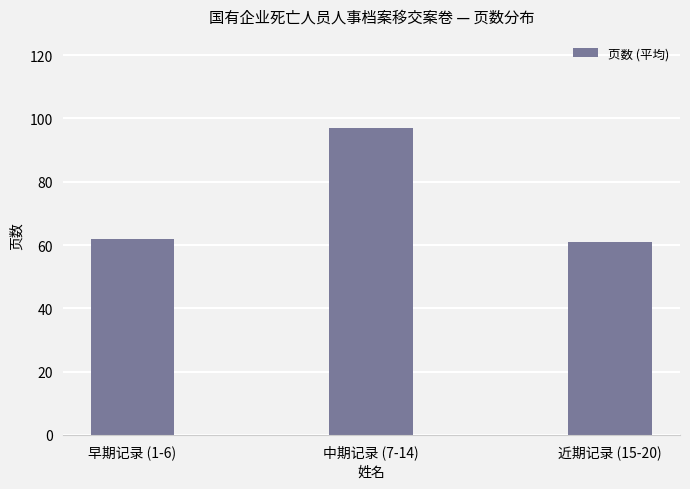

What is the change in value from 早期记录 (1-6) to 近期记录 (15-20)?

-1